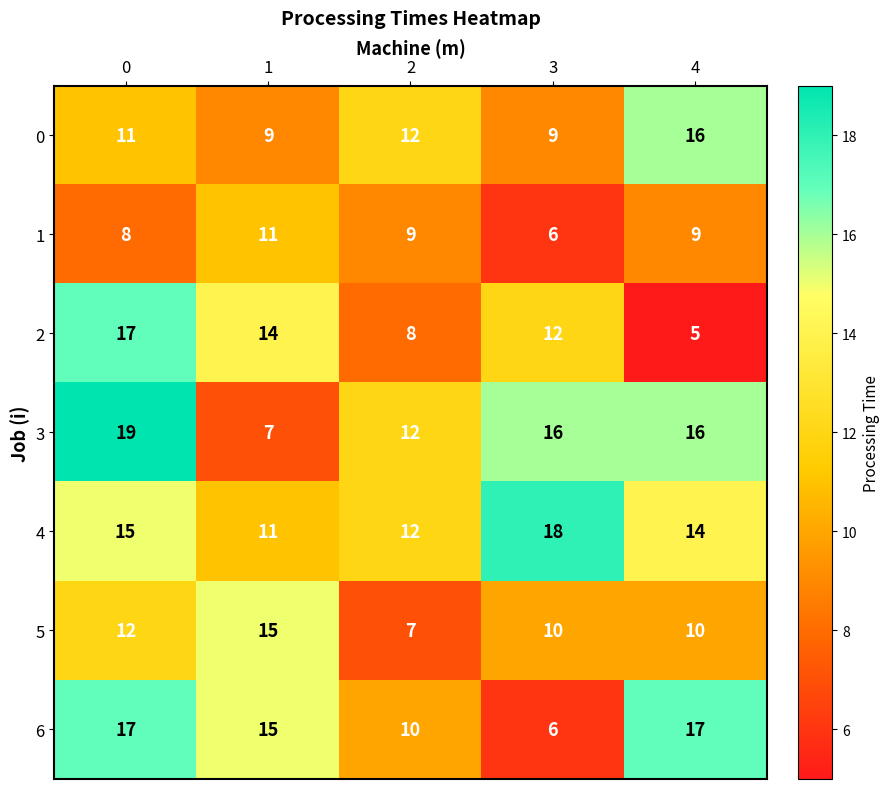

What is the spread (max minus min) of values at 3?

12